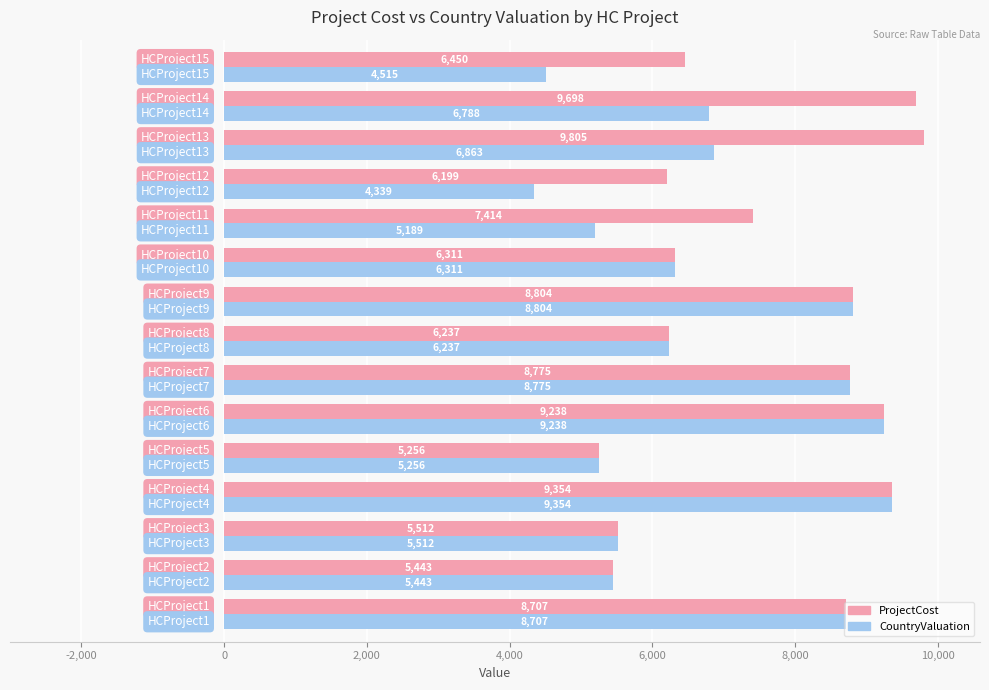

What is the minimum value shown in the chart?

4339